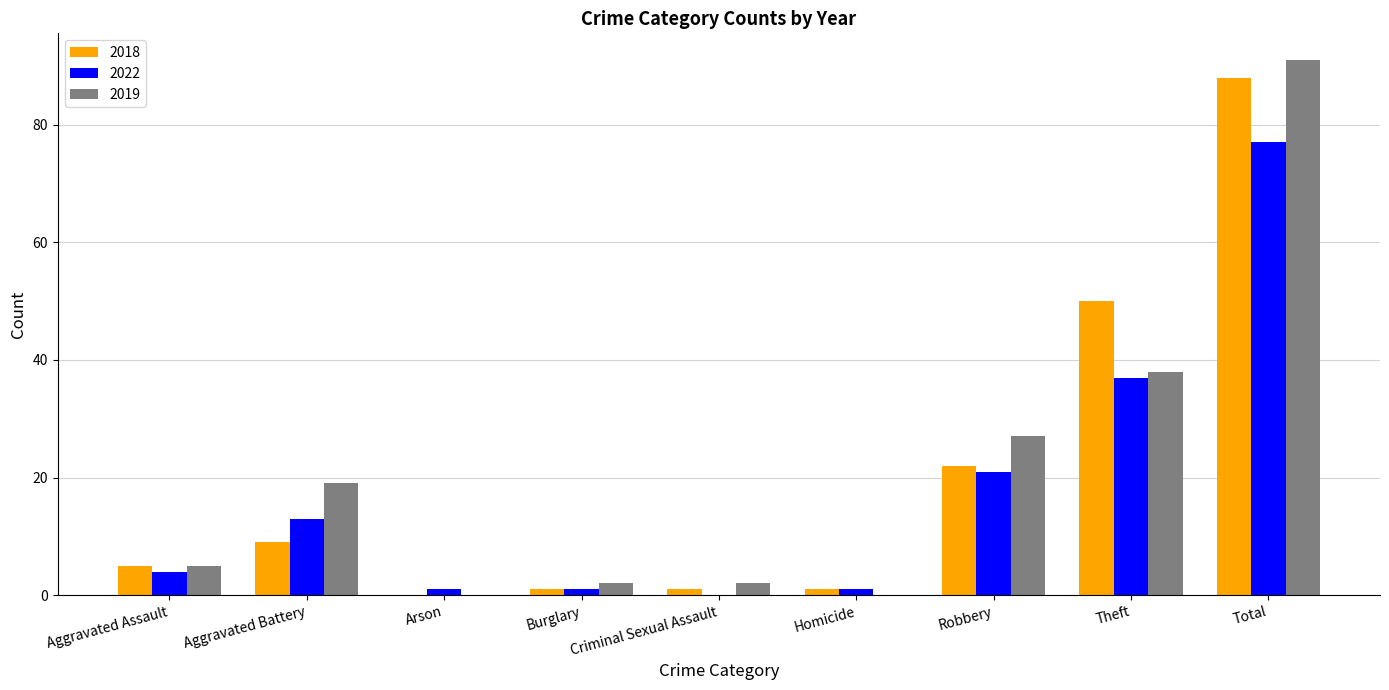

What are all the series names shown in the legend?

2018, 2022, 2019